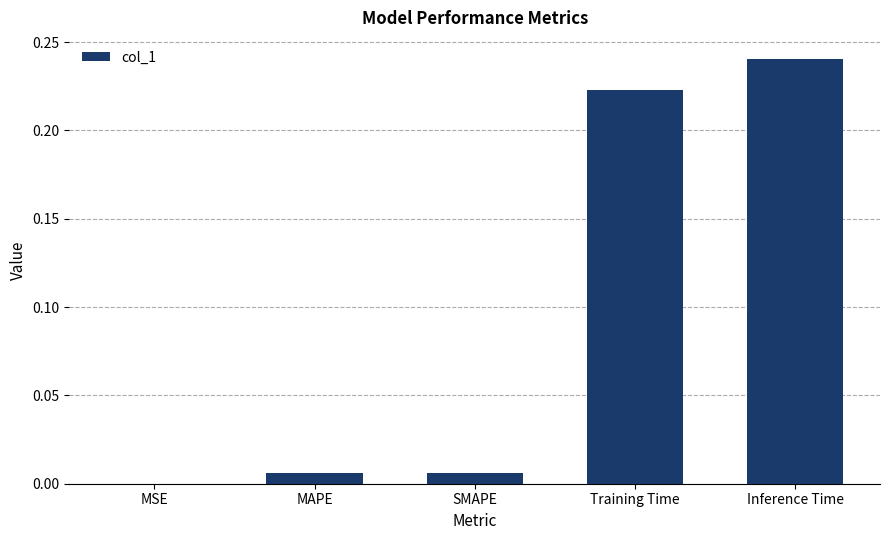

Are the bars grouped side by side (vs. stacked)?

No